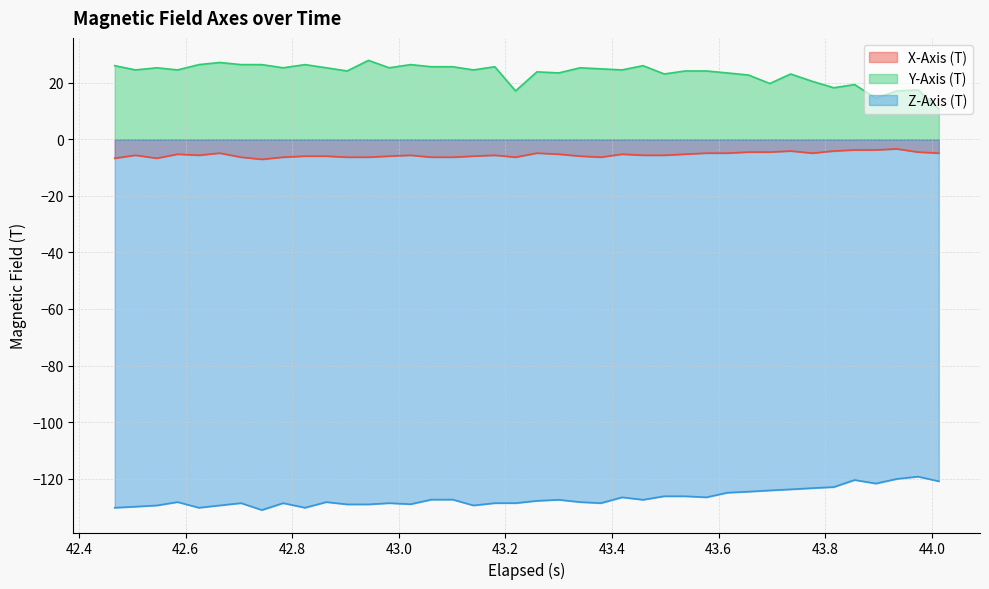

What is the highest value of the X-Axis (T) series?

-3.4